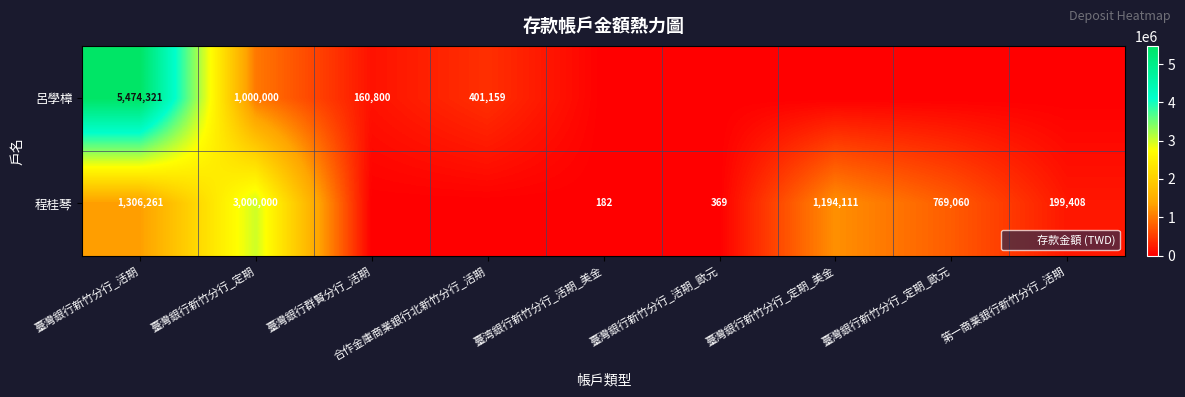

Rank the series at 臺灣銀行新竹分行_活期_歐元 from lowest to highest value.

呂學樟, 程桂琴